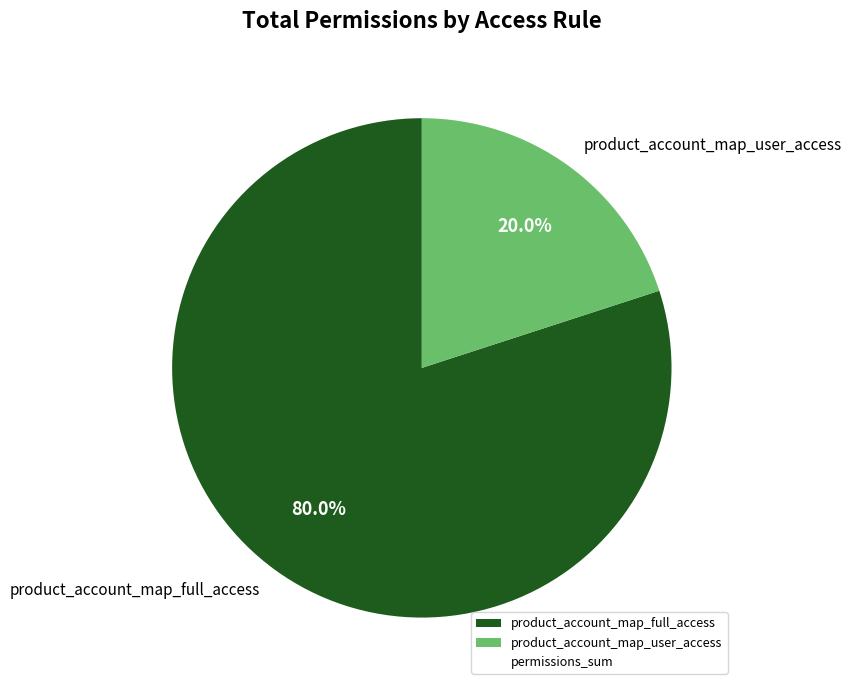

Rank the categories by value from lowest to highest.

product_account_map_user_access, product_account_map_full_access